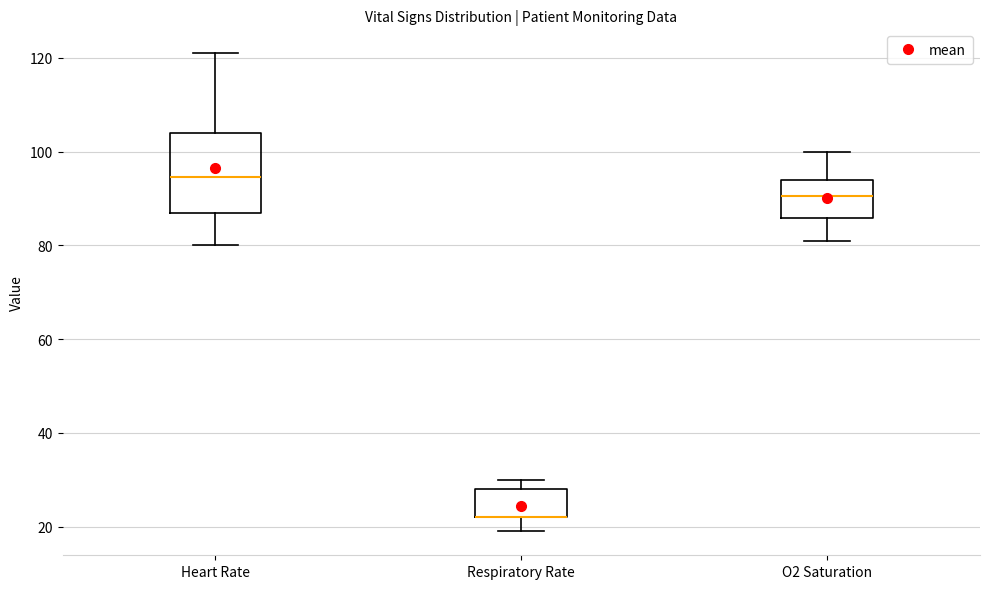

Where does the lower whisker of the box for O2 Saturation end on the y-axis? The values are not printed on the chart, so give them approximately, as read against the axis.

82